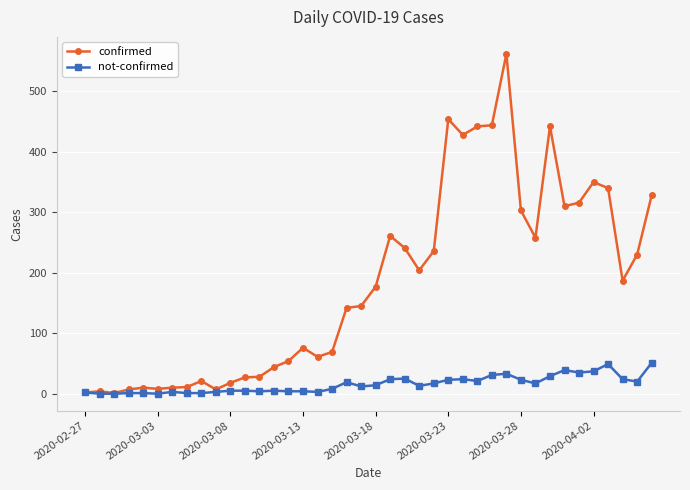

Which series has the largest range (max minus min)?

confirmed